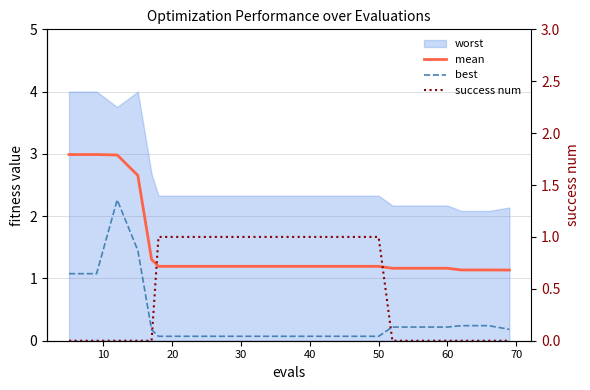

True or false: mean and success num intersect in this chart.

False